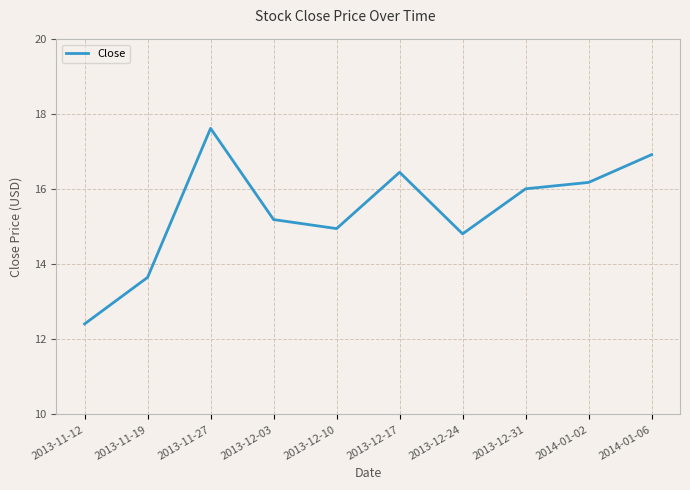

What is the sum of all values?

154.2